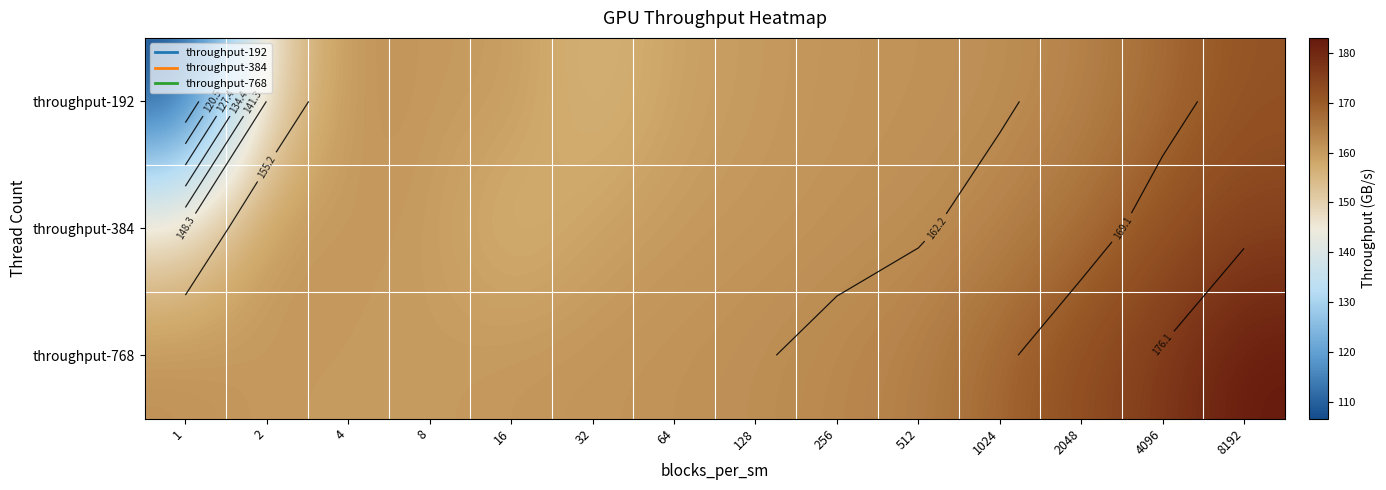

What is the total value across all series at 512?

487.3